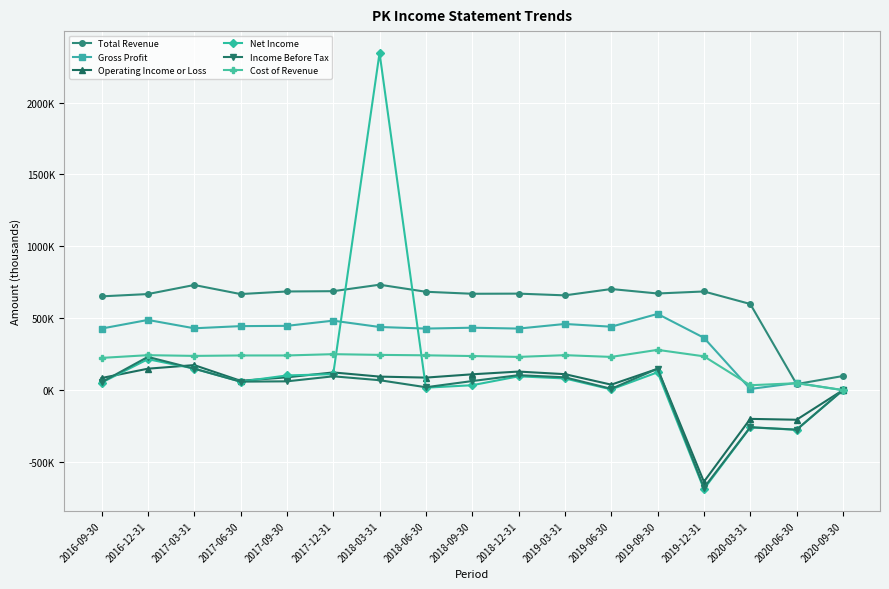

Which series has the widest spread of values?

Net Income